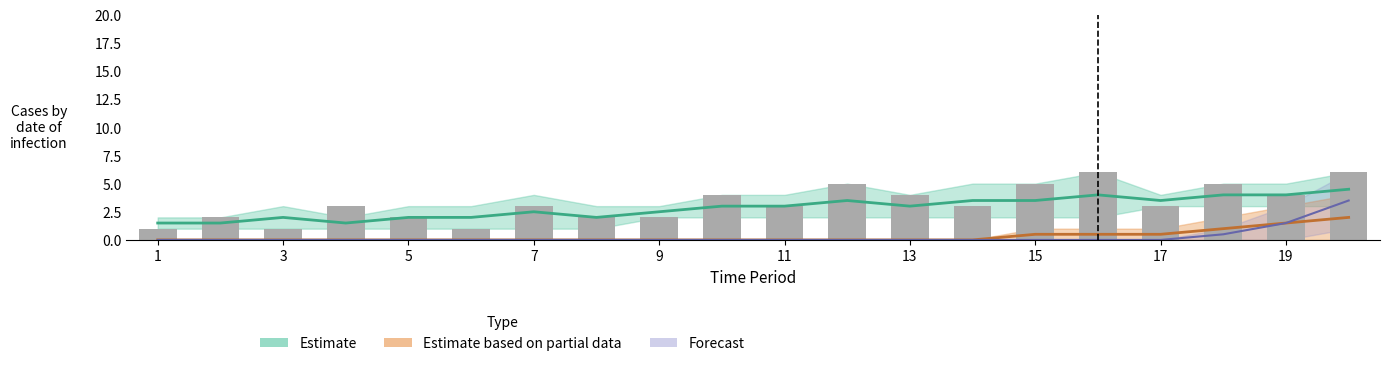

What is the sum of all values?

65